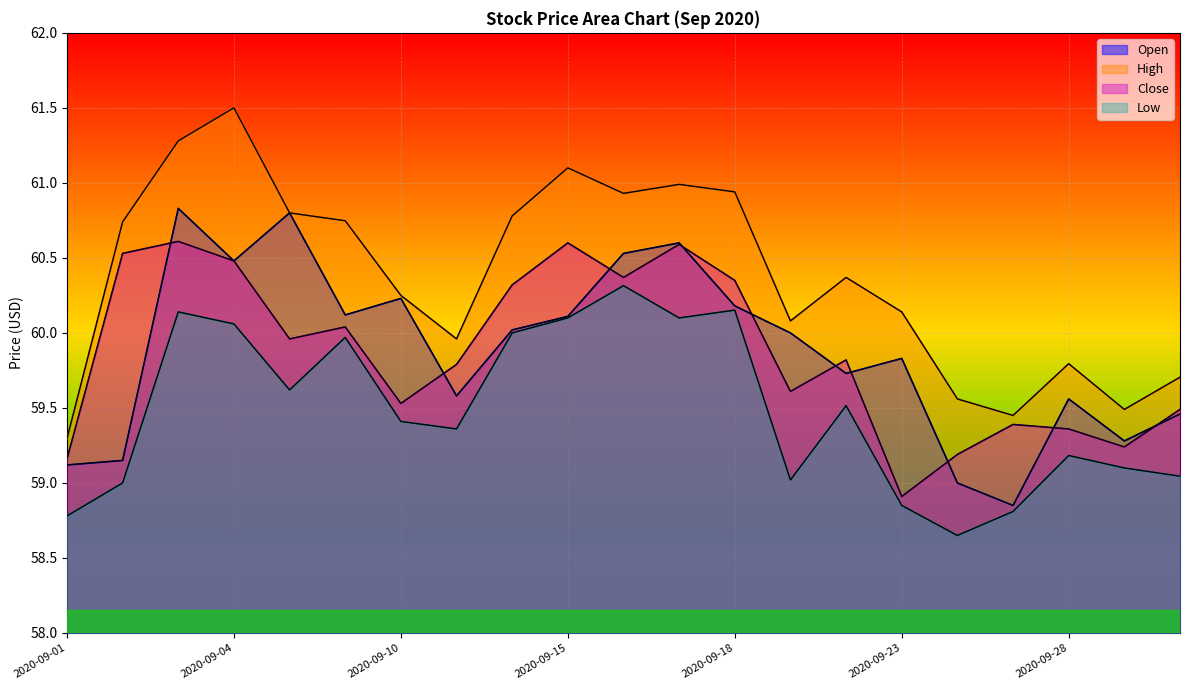

How many lines are shown in the chart?

4